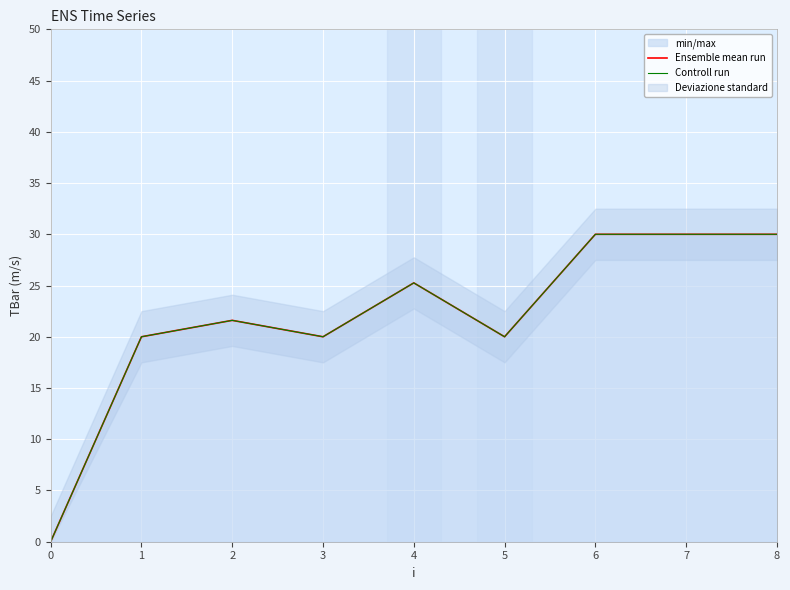

Where is the first local maximum for Controll run?

2